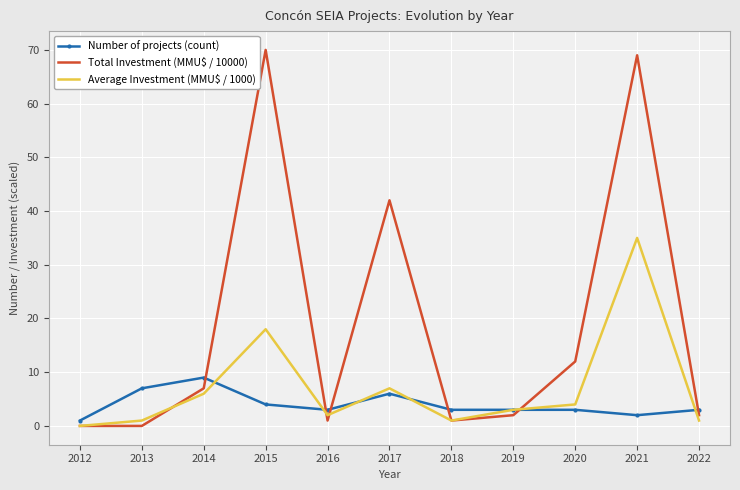

Reading right to left, transcribe all the data shown in this chart.

Number of projects (count): 3	2	3	3	3	6	3	4	9	7	1
Total Investment (MMU$ / 10000): 2	69	12	2	1	42	1	70	7	0	0
Average Investment (MMU$ / 1000): 1	35	4	3	1	7	2	18	6	1	0